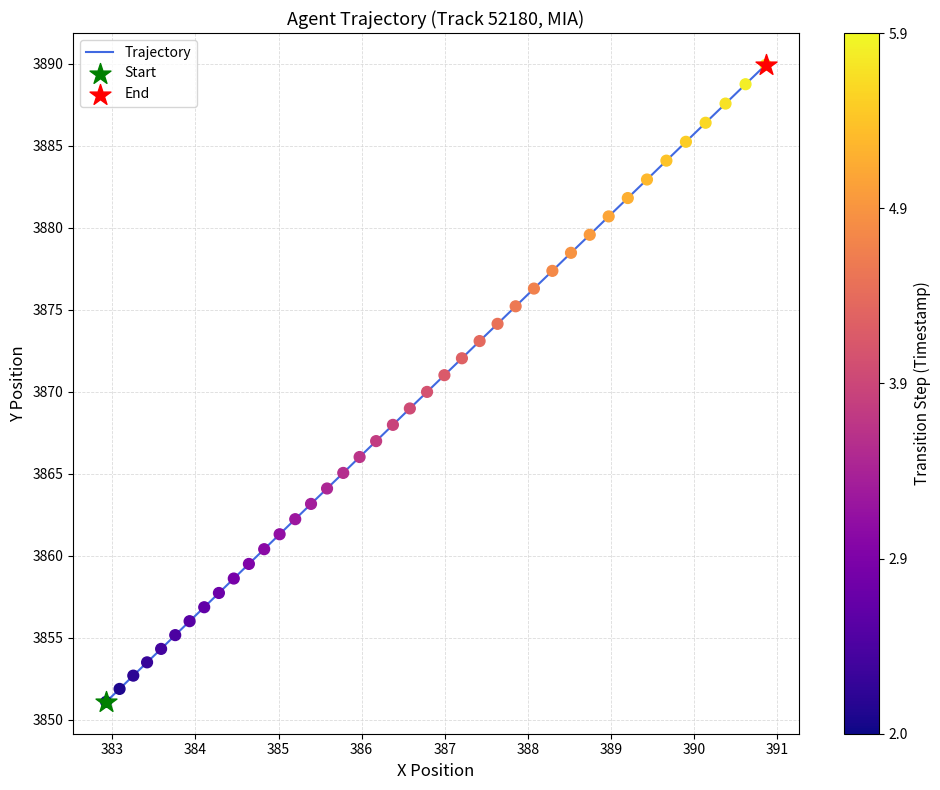

What is the greatest value displayed?

3889.9